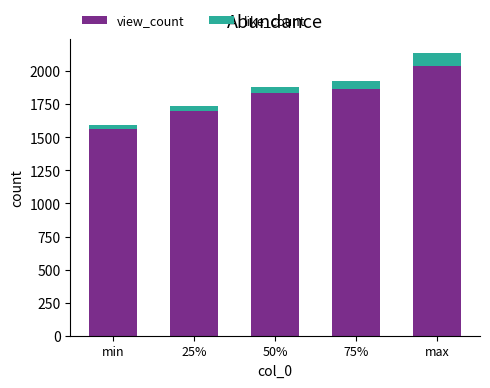

Where is view_count nearest to the value 1799?

50%